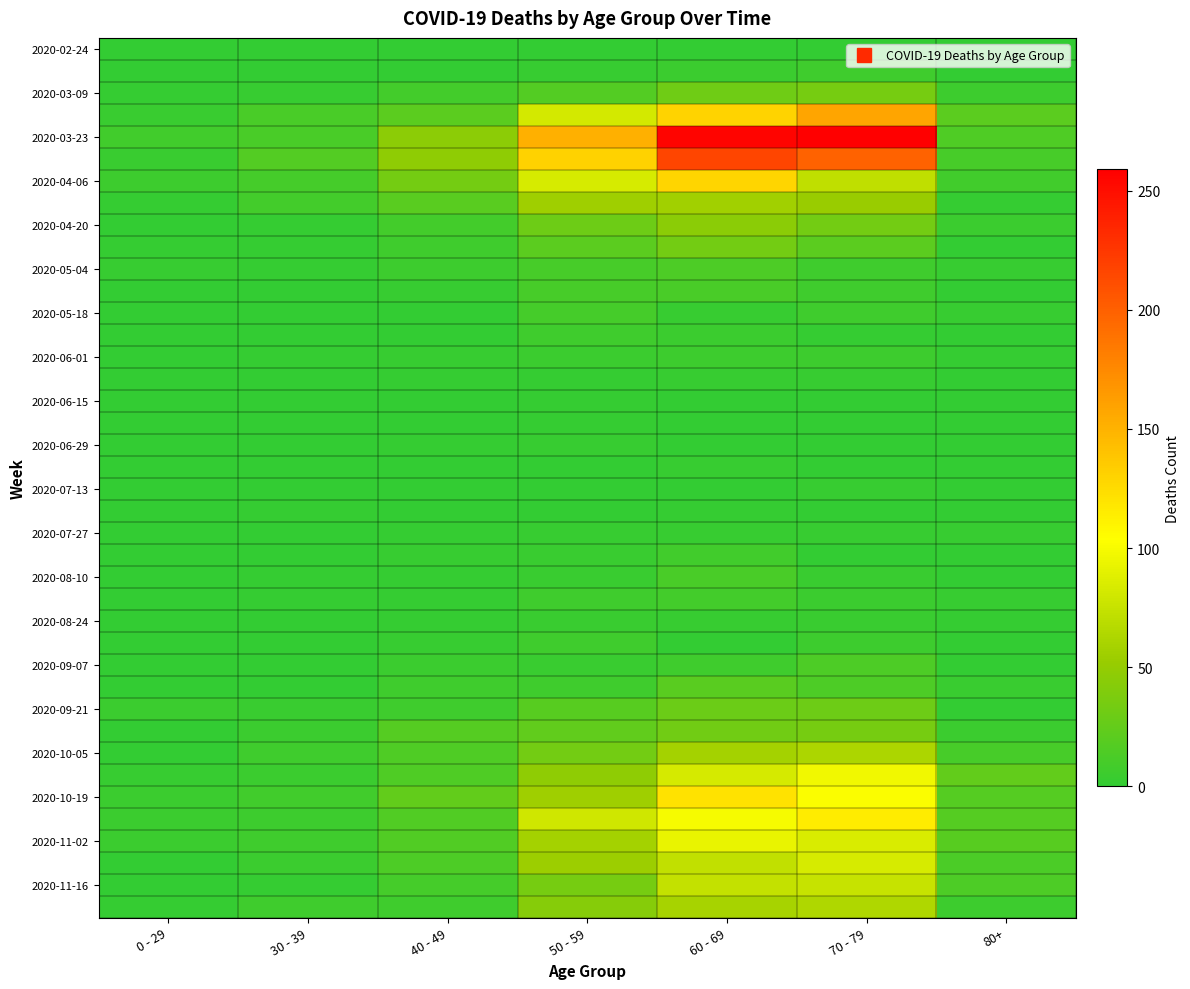

At how many categories does at least one series exceed 98?

3